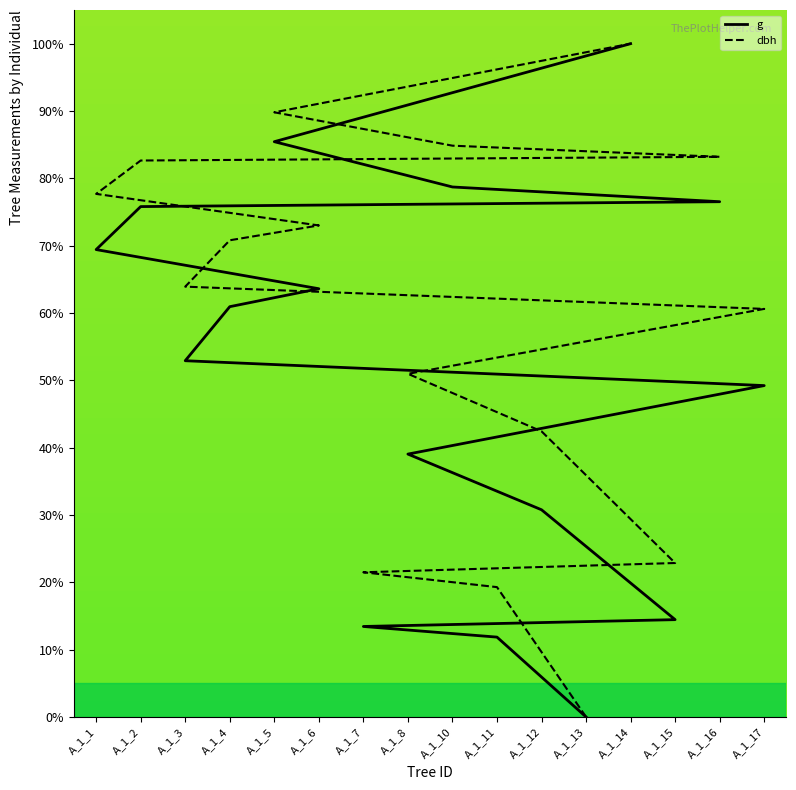

What are all the series names shown in the legend?

g, dbh